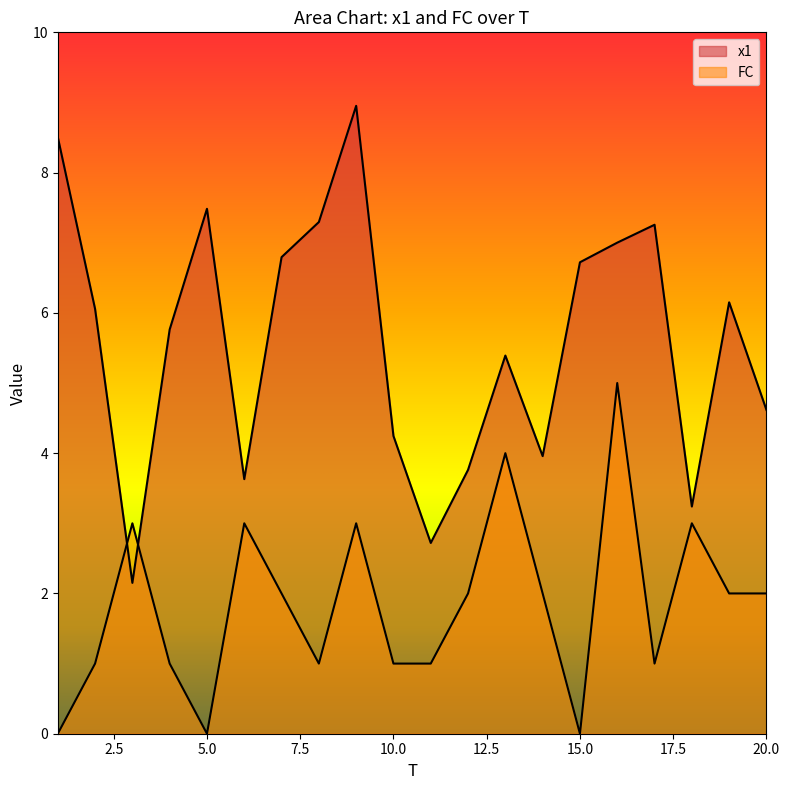

What is the average value of the FC series?

1.9